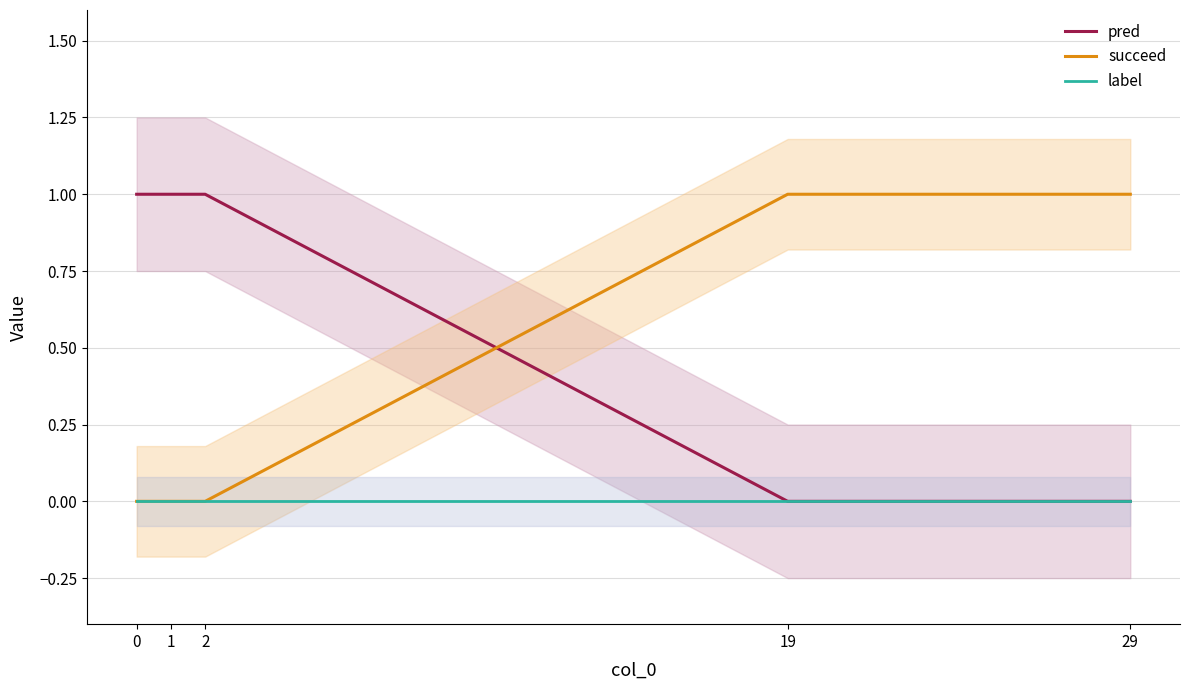

How many lines are shown in the chart?

3